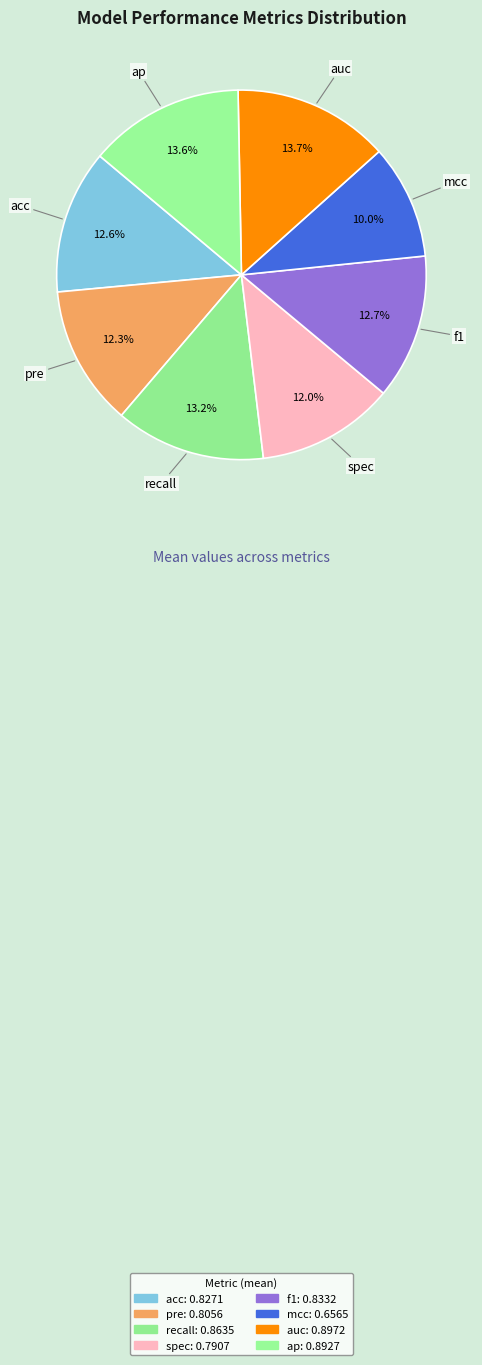

What percentage is NOT represented by spec?

88.0%